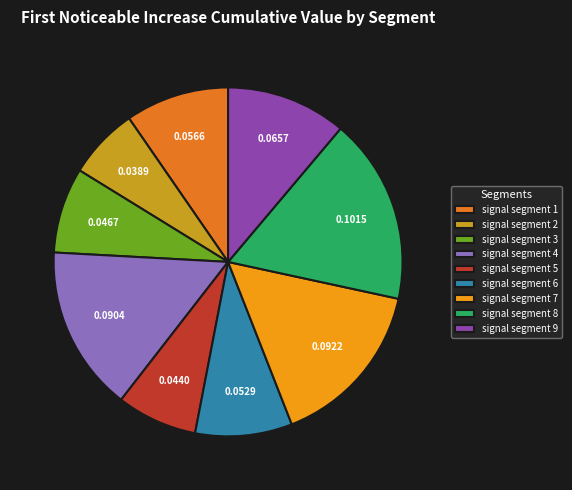

Which has a higher value, signal segment 4 or signal segment 8?

signal segment 8